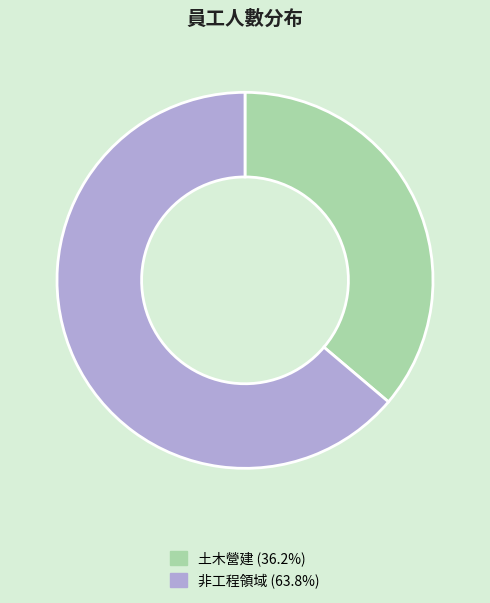

Which has a higher value, 非工程領域 or 土木營建?

非工程領域